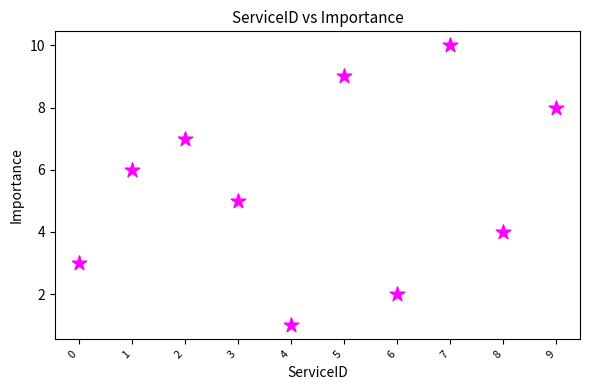

What is the range of Y values (max minus min)?

9